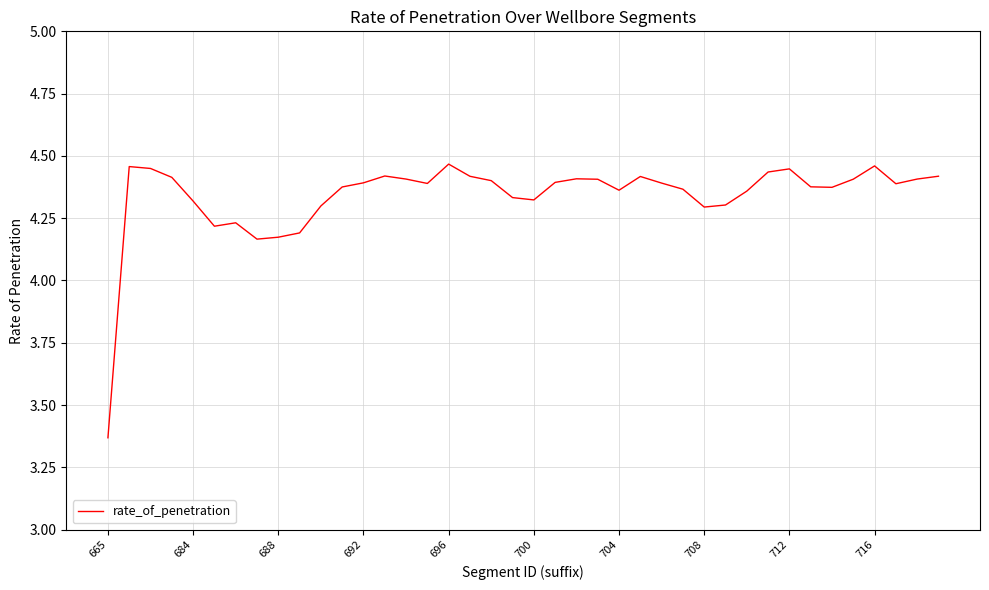

What is the greatest value displayed?

4.5